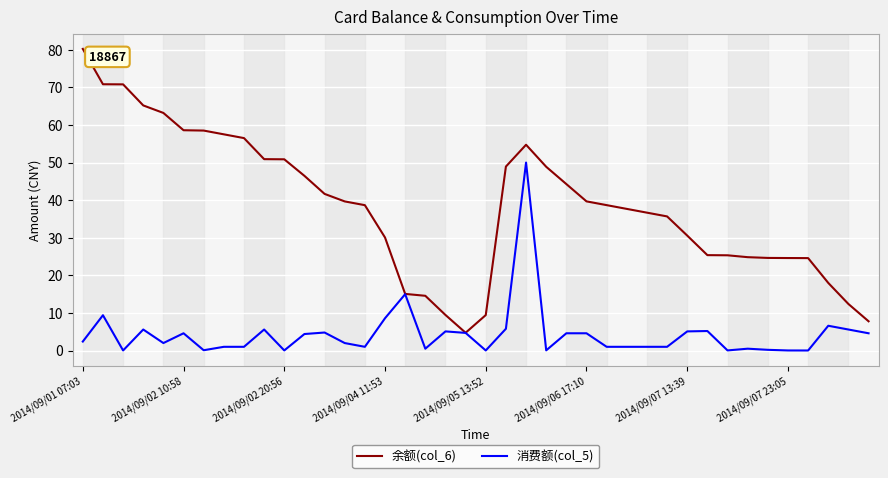

Rank the series by their average value, from lowest to highest.

消费额(col_5), 余额(col_6)